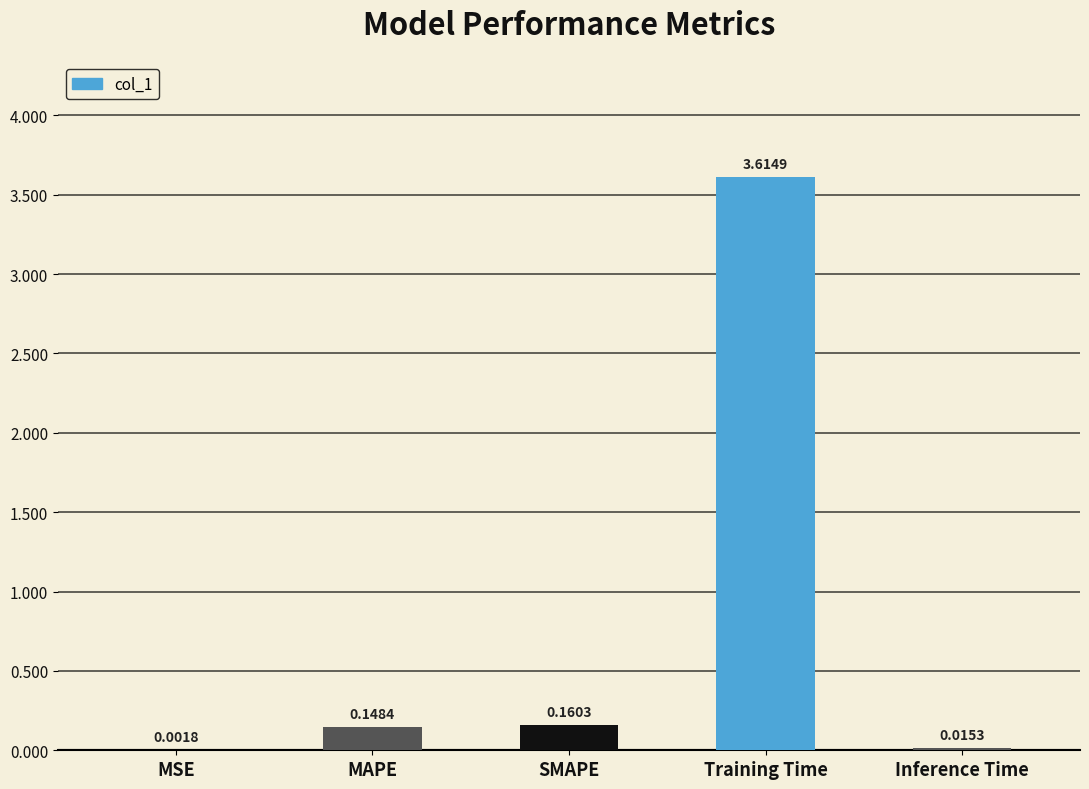

Between MSE and Training Time, which is larger?

Training Time